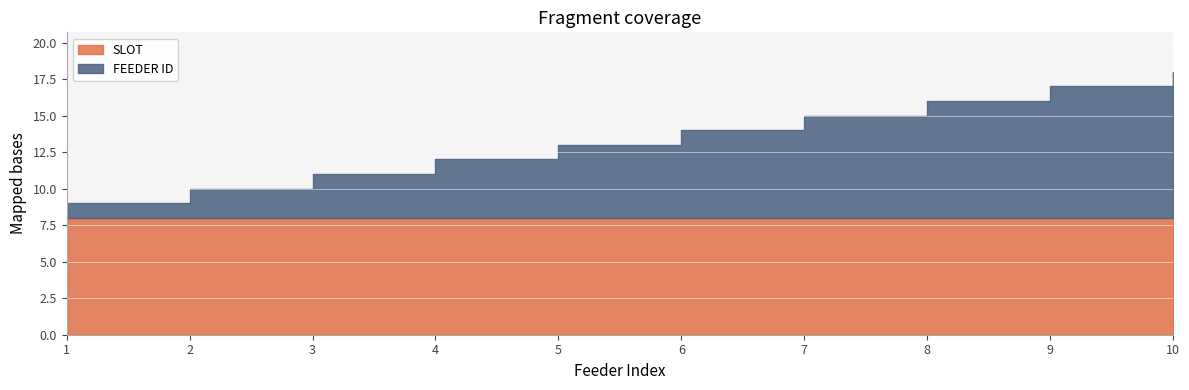

Reading left to right, extract all data points from this chart.

FEEDER ID: 1	2	3	4	5	6	7	8	9	10
SLOT: 8	8	8	8	8	8	8	8	8	8